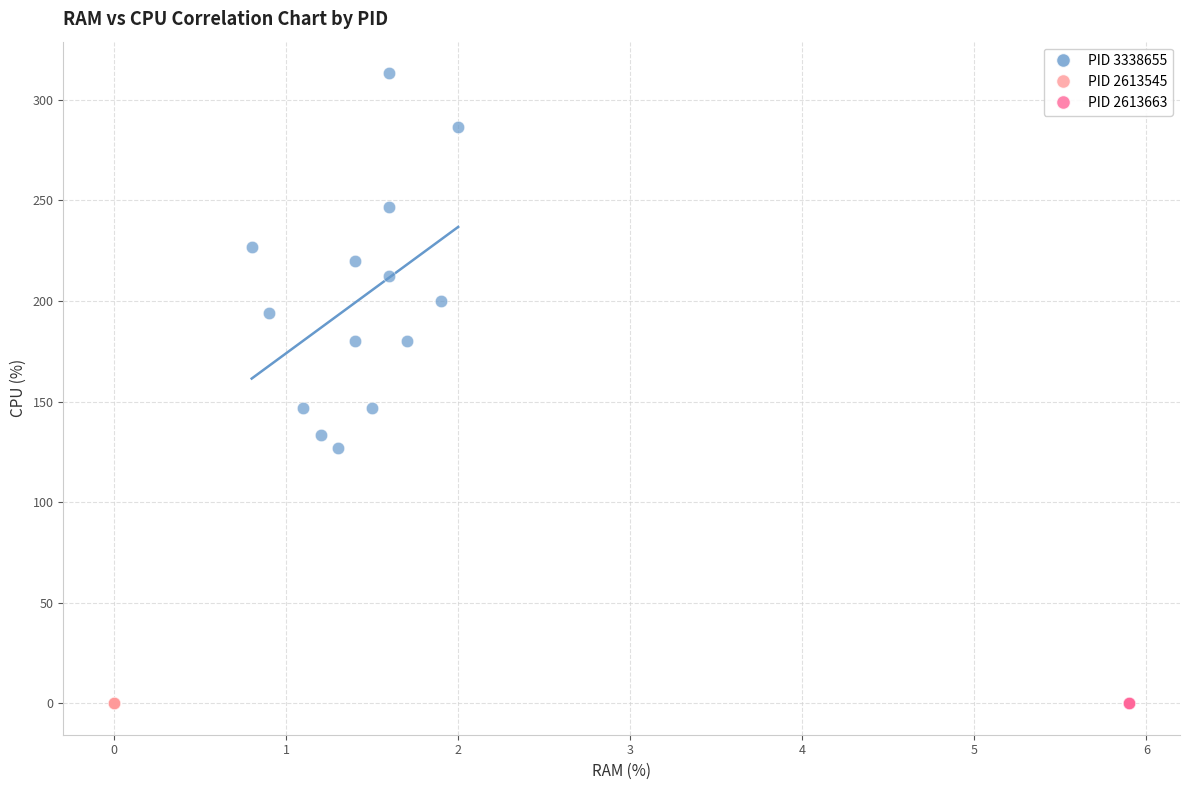

Which series reaches the maximum Y coordinate?

PID 3338655